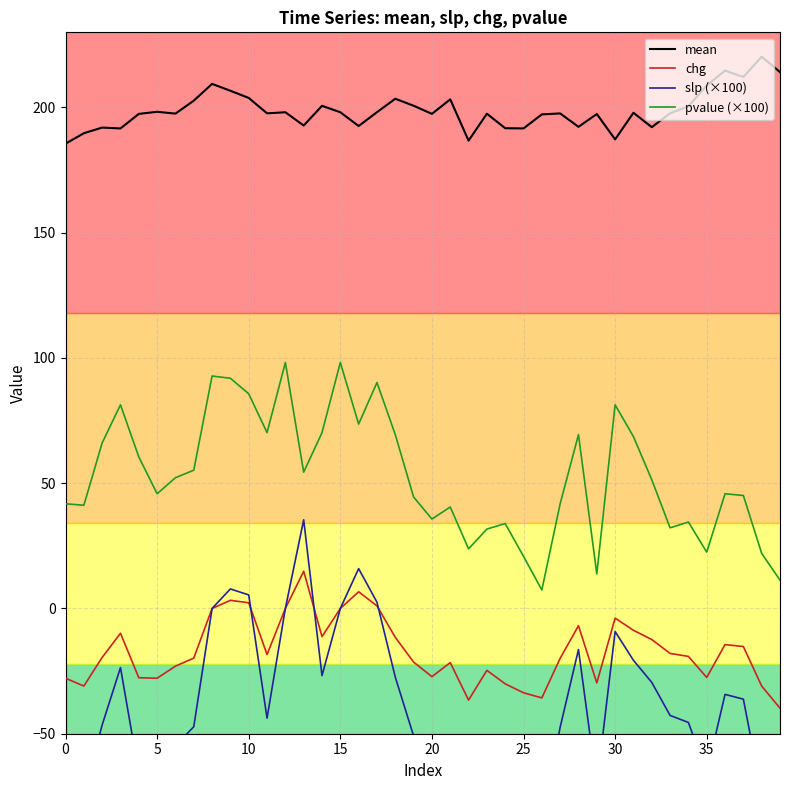

True or false: chg and pvalue (×100) intersect in this chart.

False